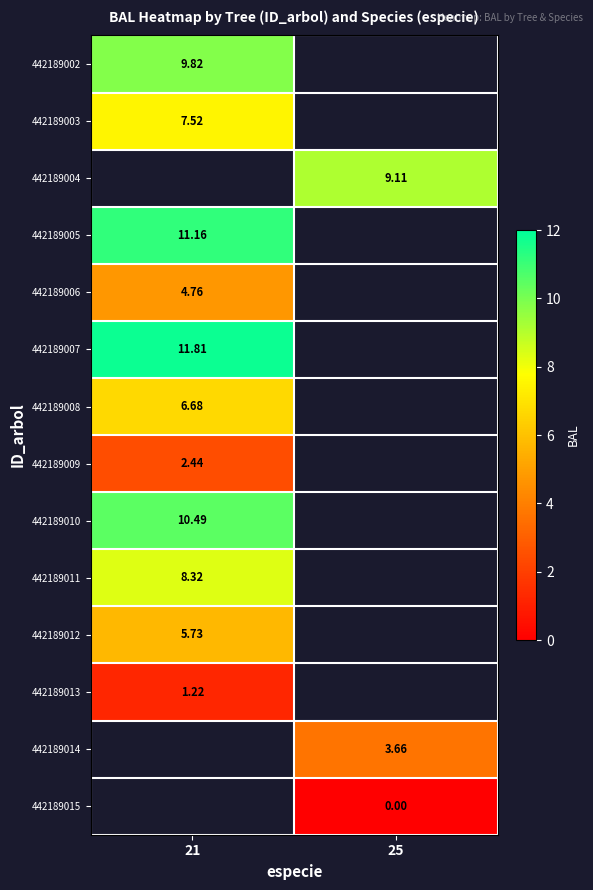

Between 25 and 21, which is larger?

21